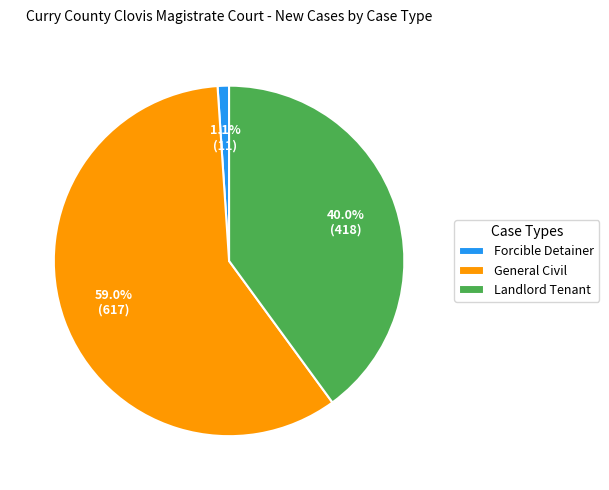

To the nearest percent, what percentage of the pie is General Civil?

59%